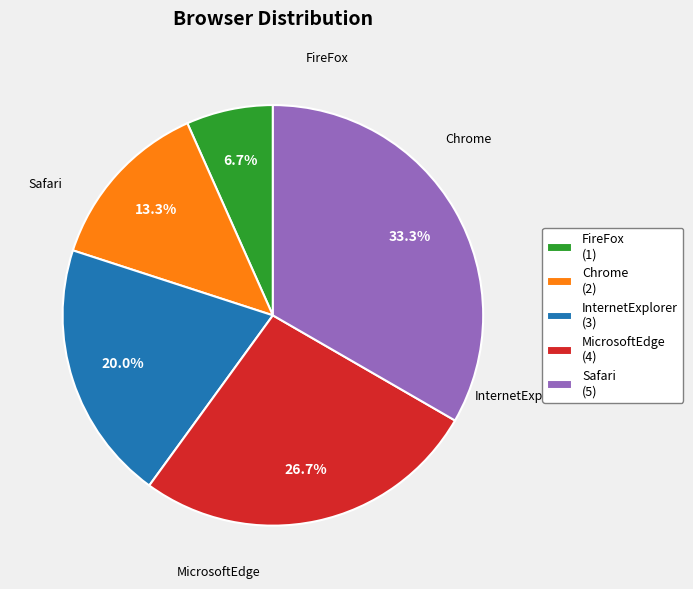

Which has a higher value, InternetExplorer or MicrosoftEdge?

MicrosoftEdge